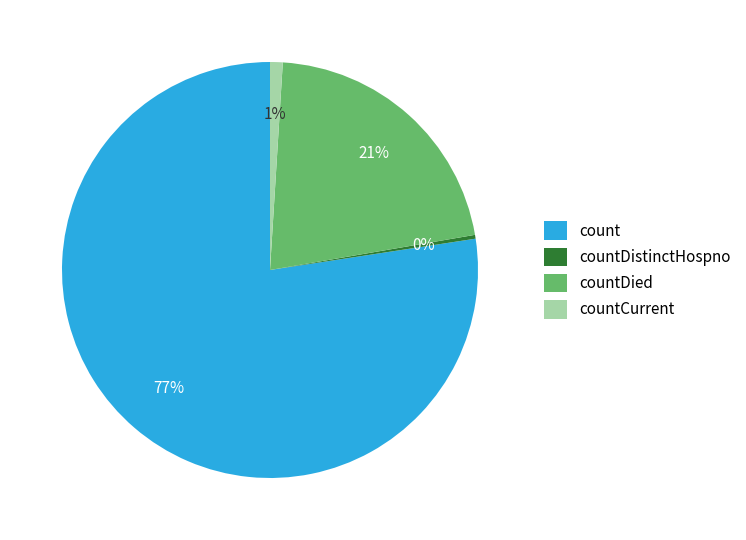

Combined, do countDistinctHospno and countDied account for over 50%?

No